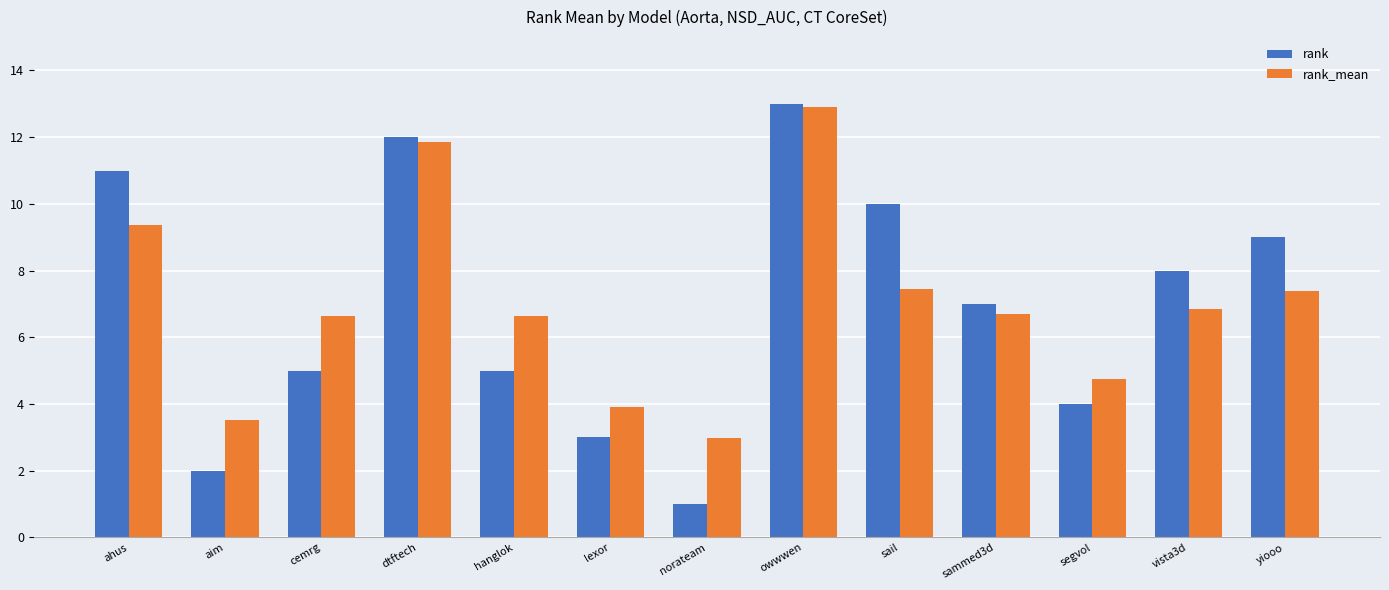

Which category has the highest value across all series?

owwwen